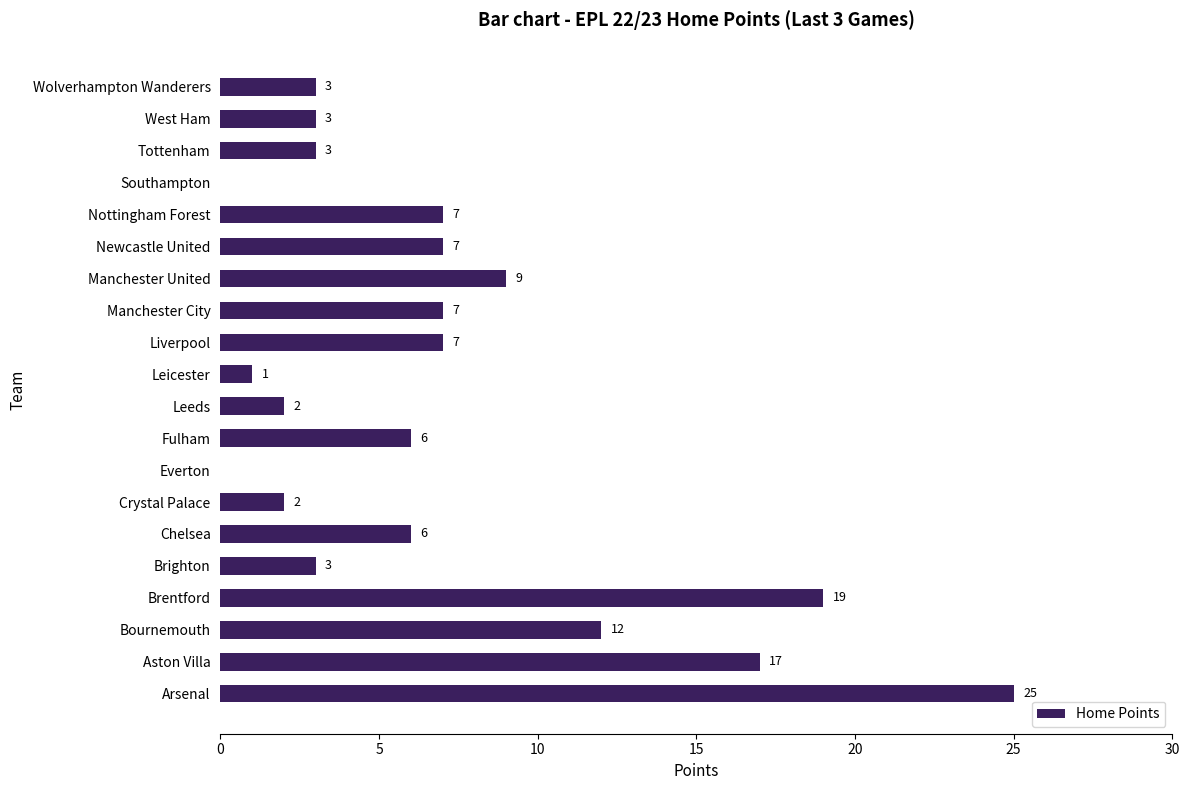

What is the sum of all values?

139